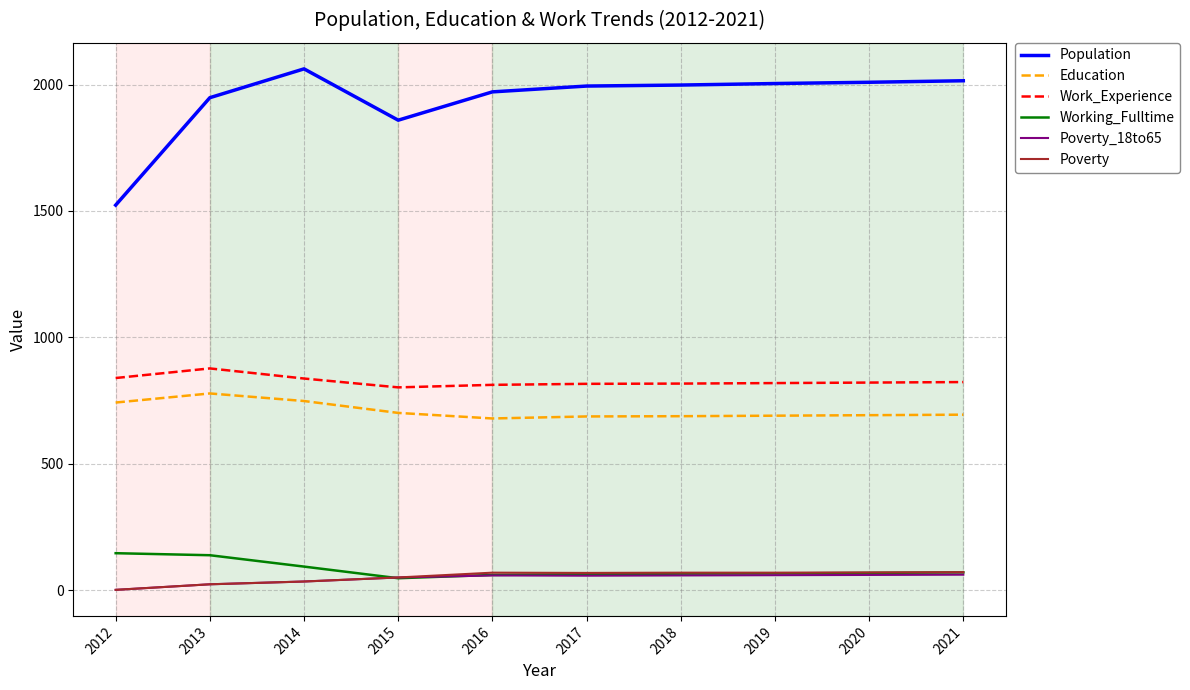

How many values in the Population series are below 1998?

5